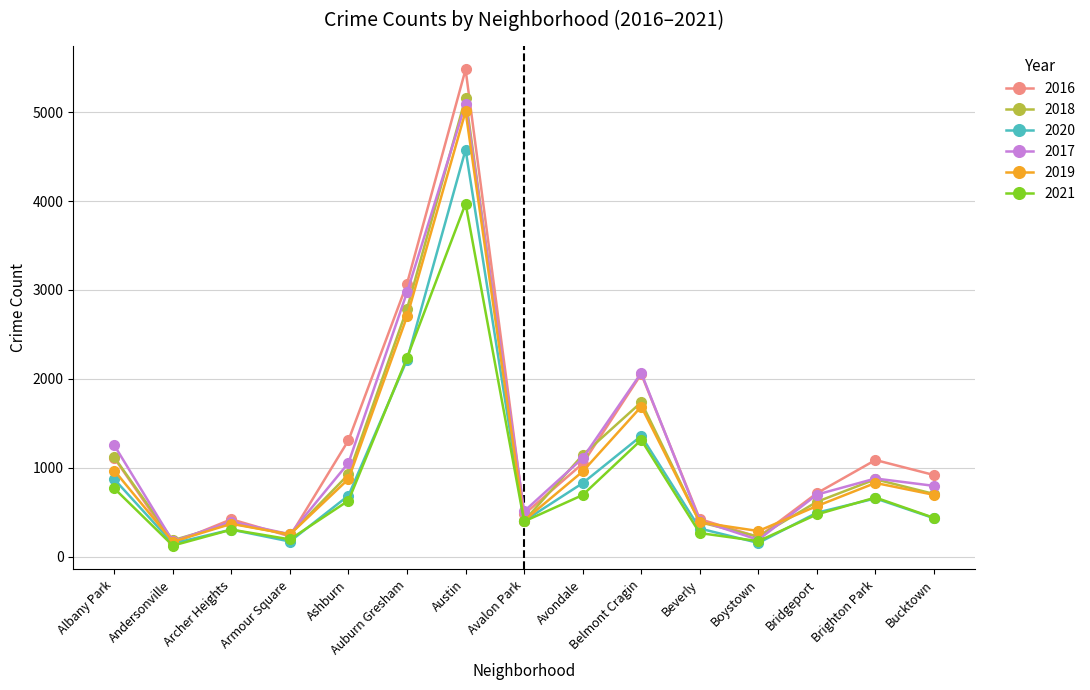

At which label does 2018 first exceed 704?

Albany Park